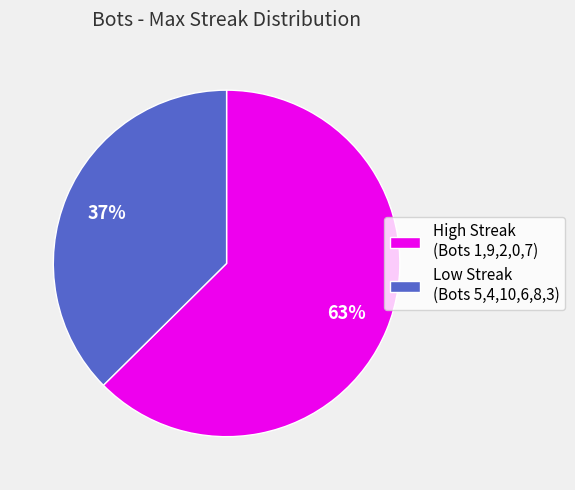

How many segments does this pie chart have?

2